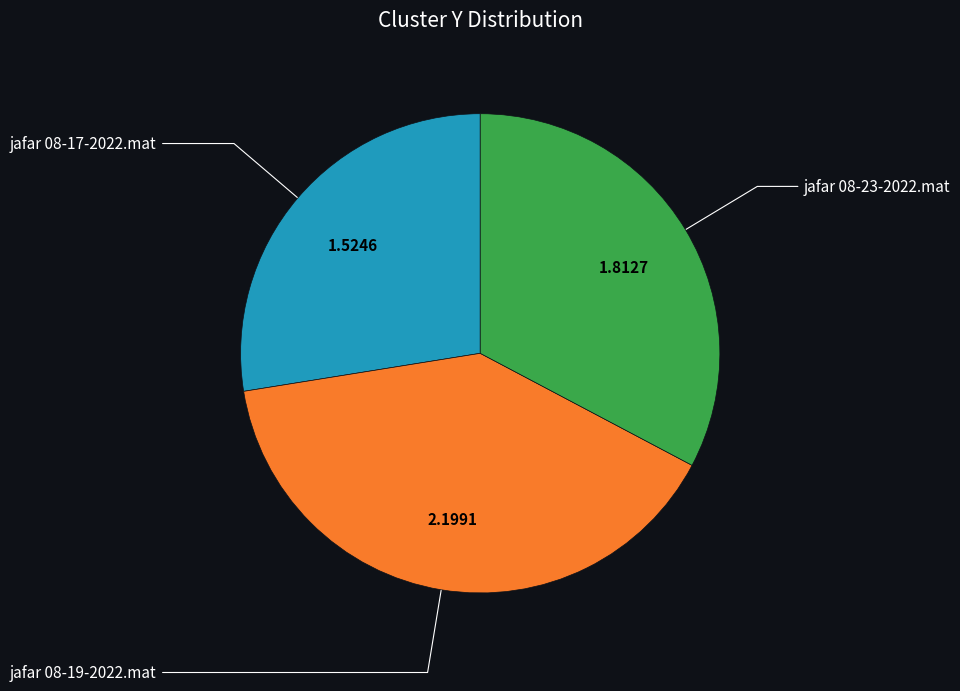

Is there a majority slice in this chart?

No